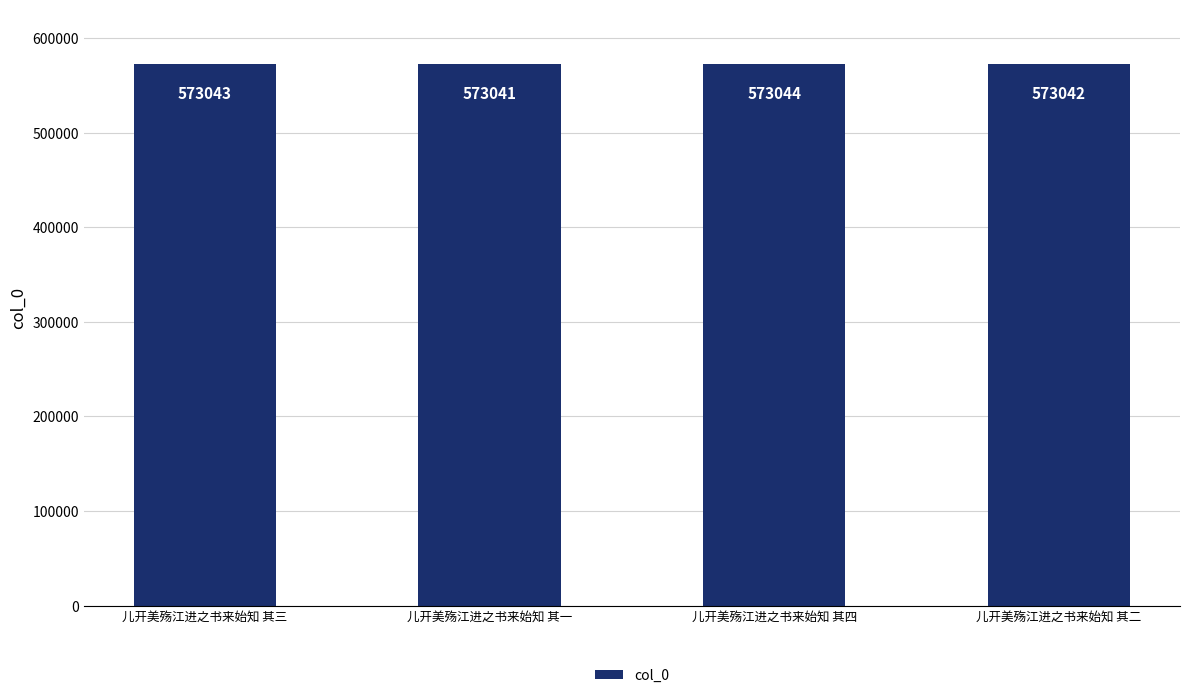

Which category has the highest value across all series?

儿开美殇江进之书来始知 其四